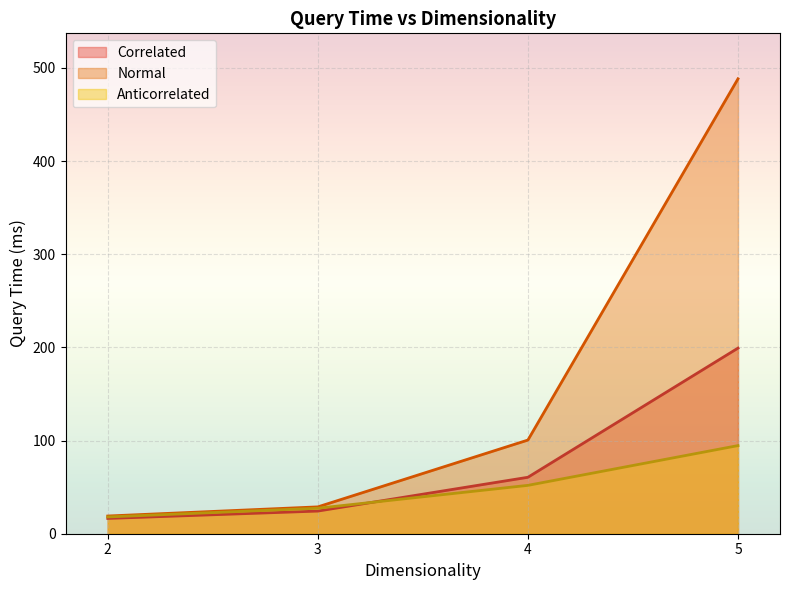

The value of Correlated at 4 is 102.2. True or false?

False